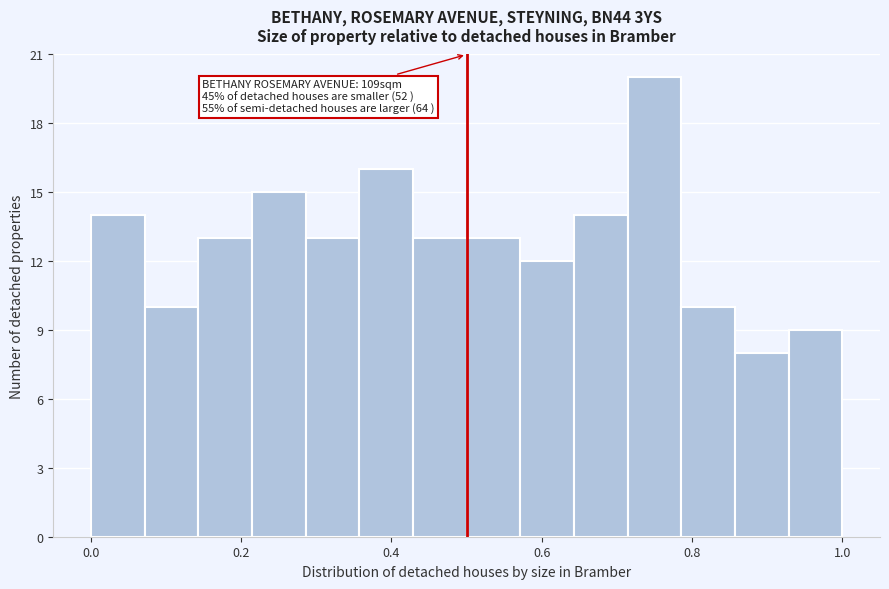

Around what value on the x-axis is the tallest bar? Give the approximate position of its centre, as read against the axis.

0.76